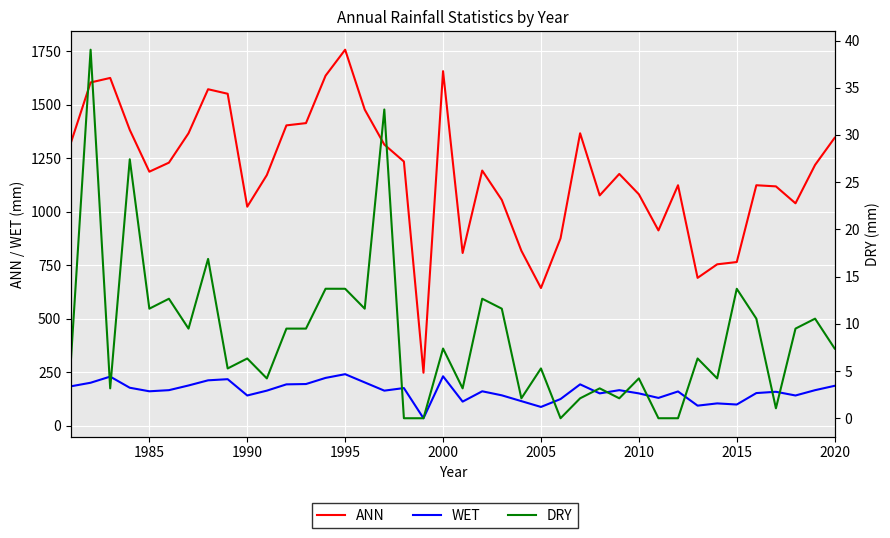

What is the sum of all ANN values?

47339.6